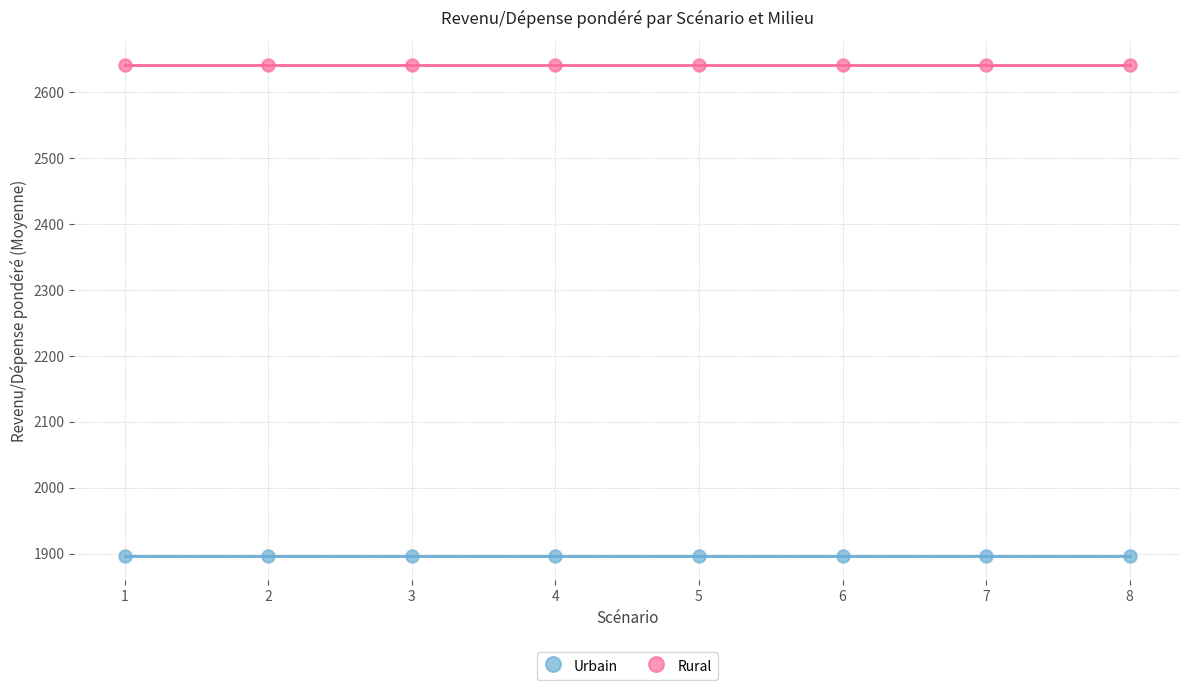

Which series reaches the maximum Y coordinate?

Rural